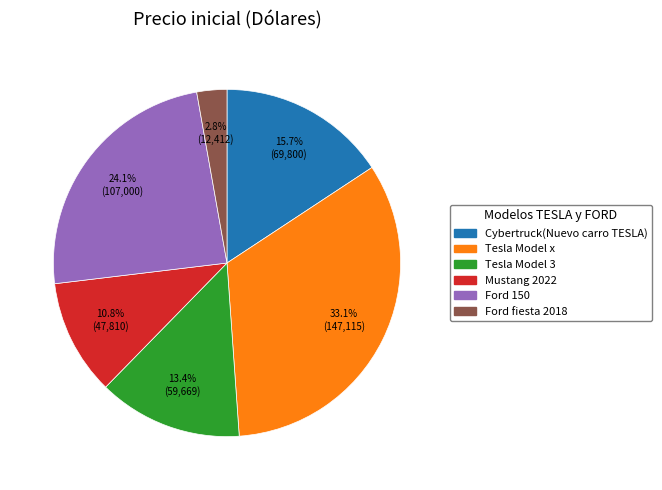

To the nearest percent, what portion does Cybertruck(Nuevo carro TESLA) represent?

16%